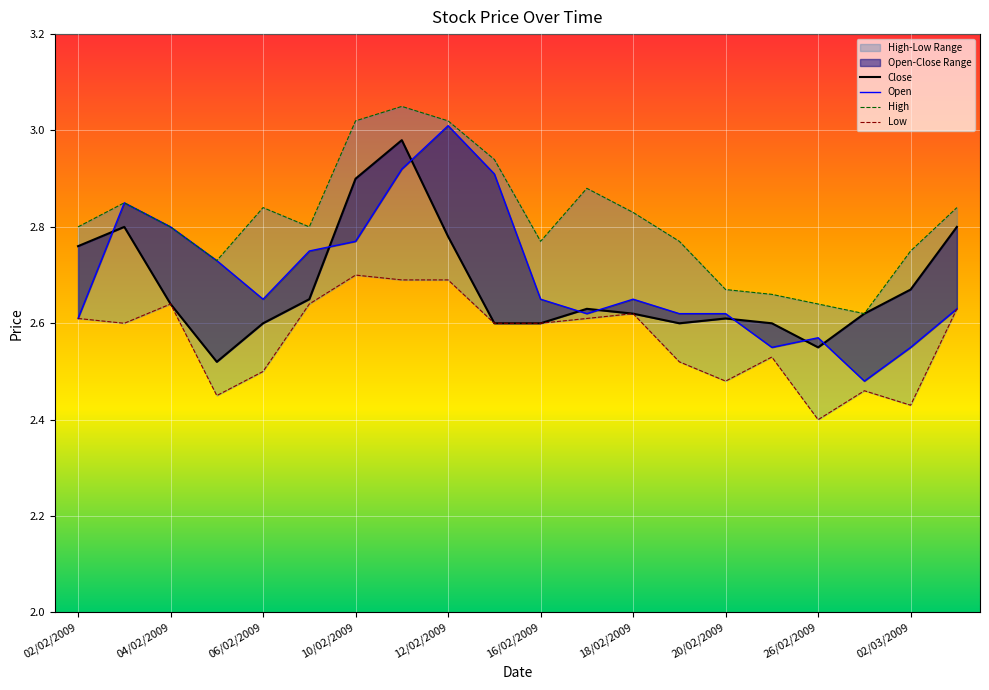

True or false: Open has a value of 2.7 at 18/02/2009.

True